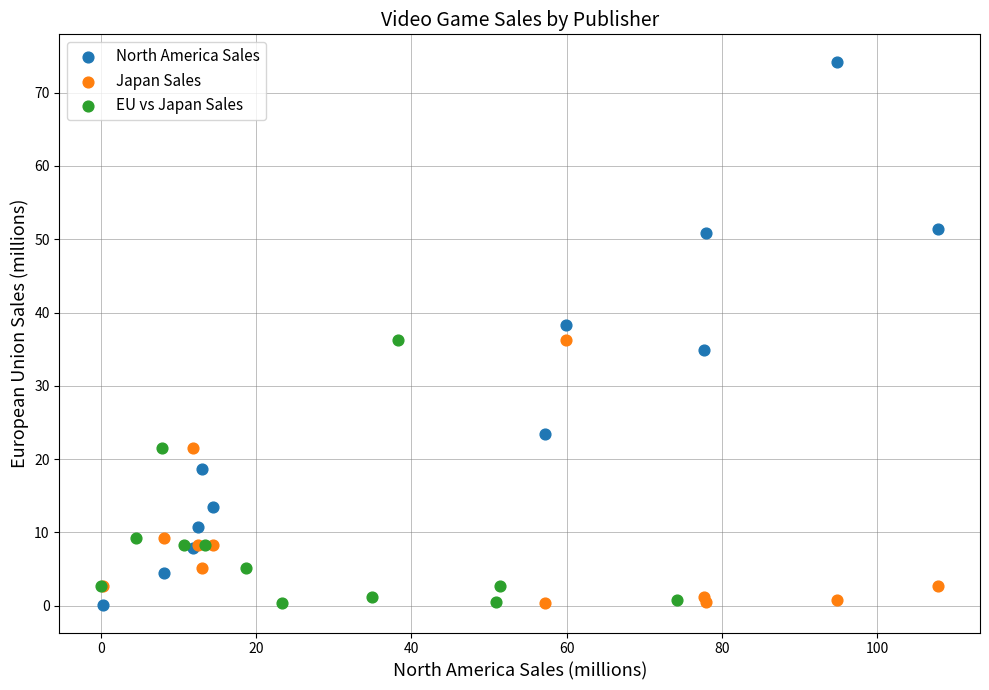

Which series has the largest Y range (max minus min)?

North America Sales